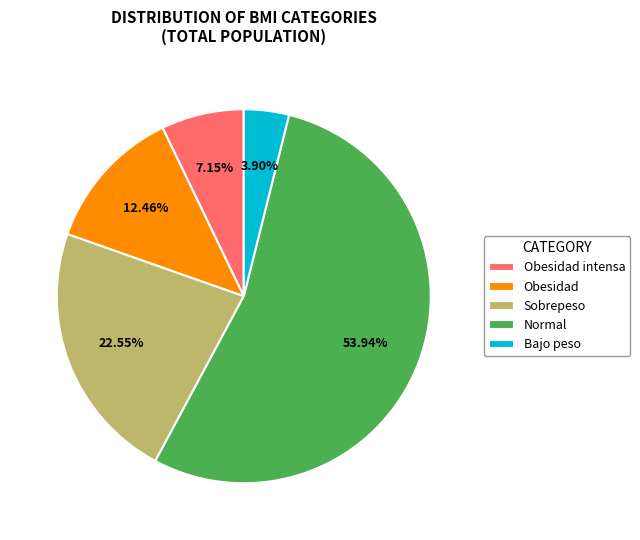

Between Obesidad intensa and Obesidad, which is larger?

Obesidad